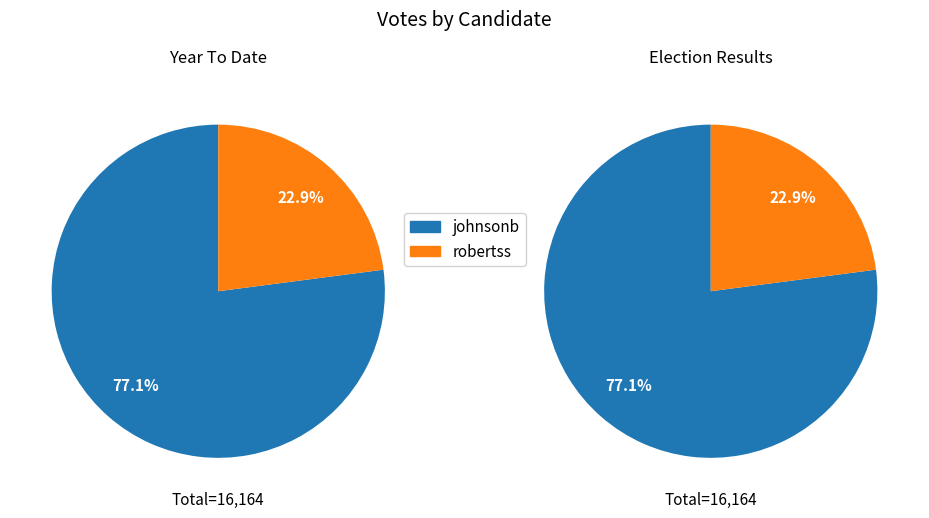

What portion of the pie excludes johnsonb?

22.9%